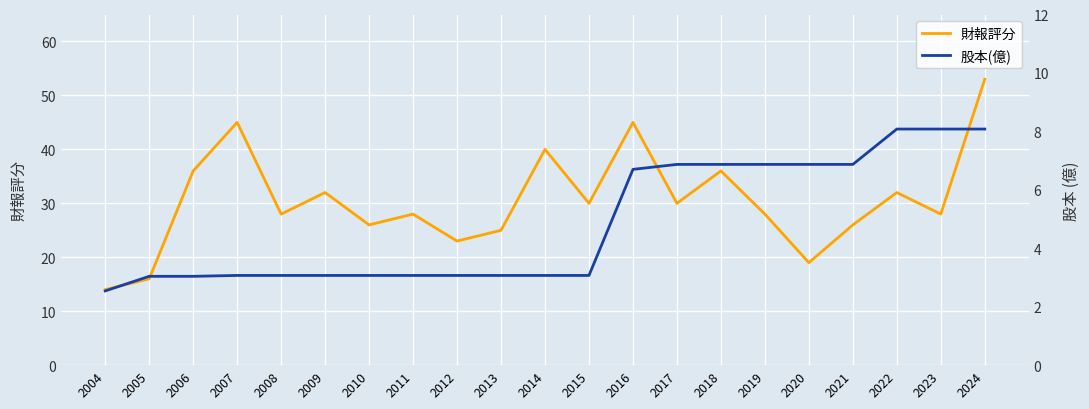

At which category is the sum across all series the highest?

2024